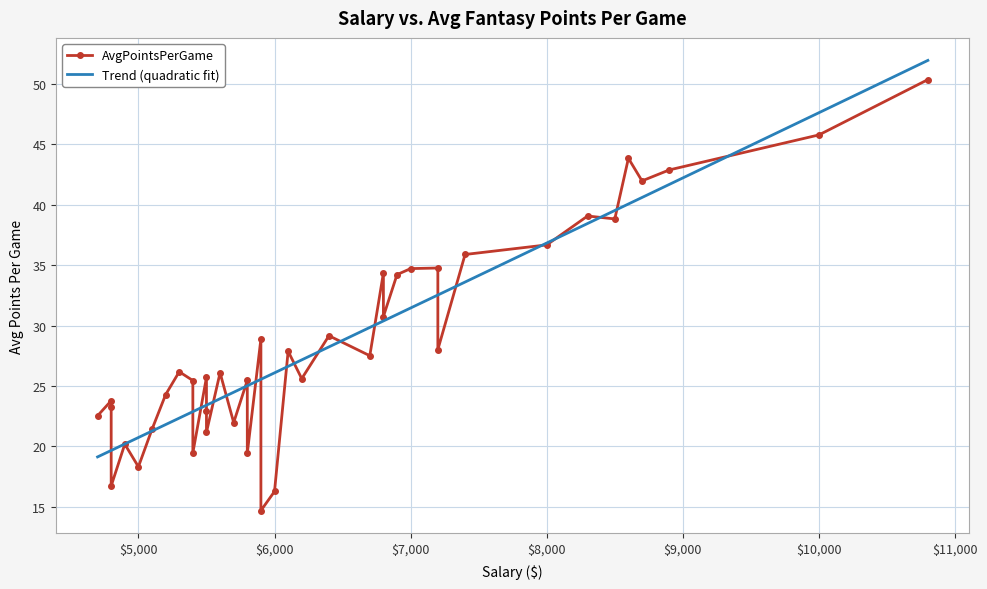

Rank the categories by value from highest to lowest.

10800, 10000, 8600, 8900, 8700, 8300, 8500, 8000, 7400, 7200, 7000, 6800, 6900, 6800, 6400, 5900, 7200, 6100, 6700, 5300, 5600, 5500, 6200, 5800, 5400, 5200, 4800, 4800, 5500, 4700, 5700, 5100, 5500, 4900, 5400, 5800, 5000, 4800, 6000, 5900